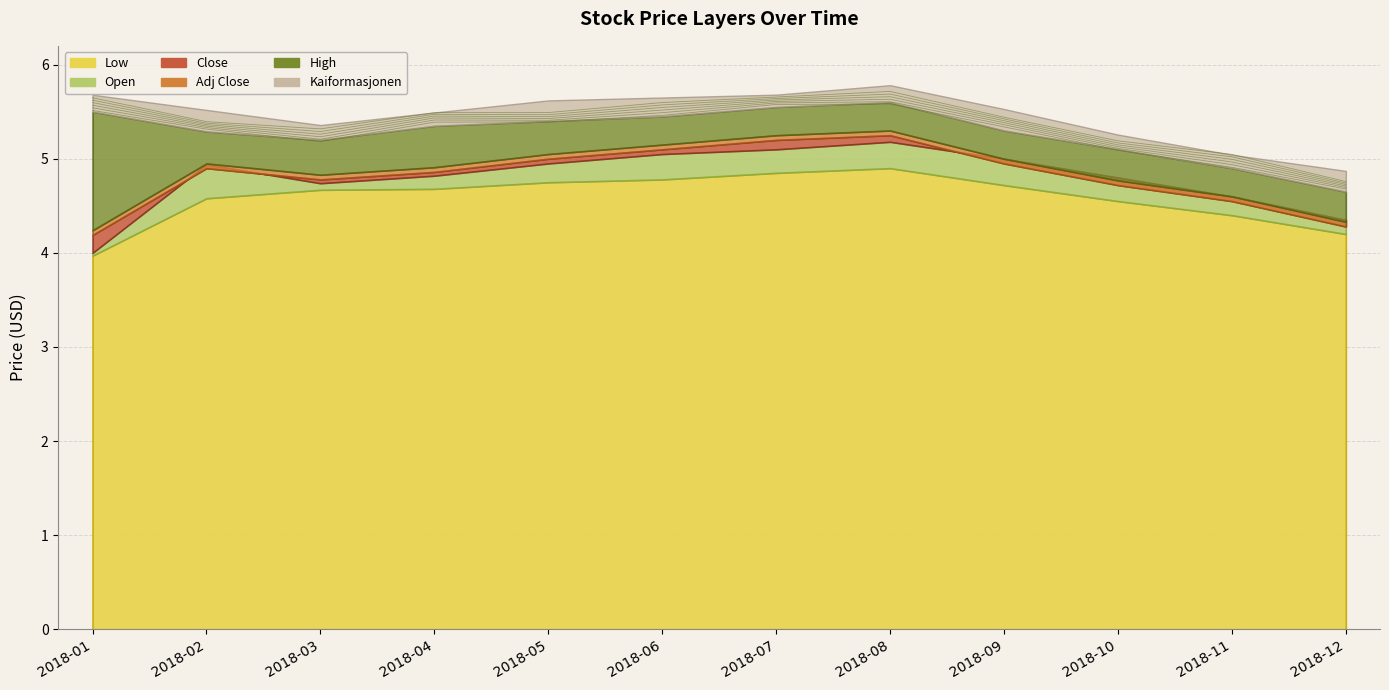

Is it true that High equals 8.6 at 2018-04?

False